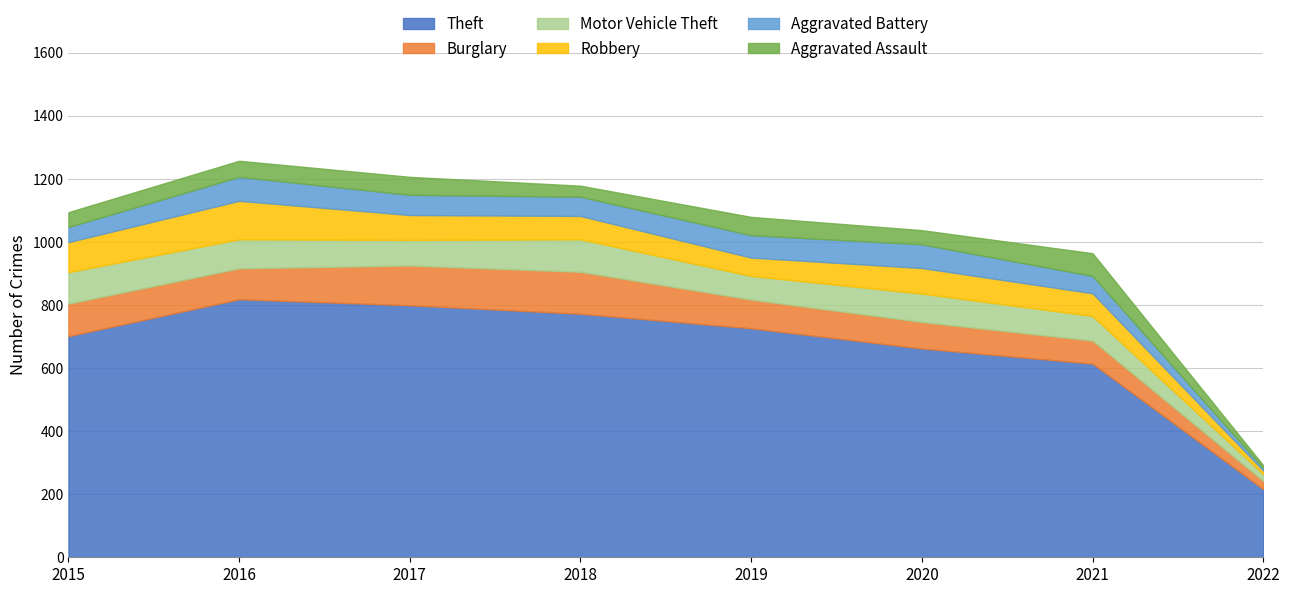

True or false: Motor Vehicle Theft has a value of 163 at 2016.

False